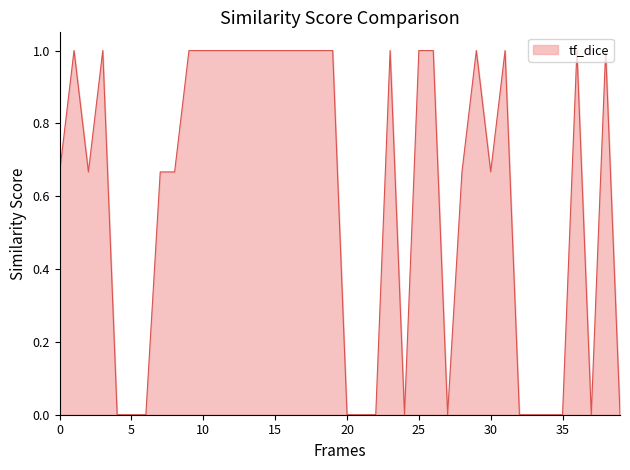

What is the difference between the maximum and minimum values?

1.0